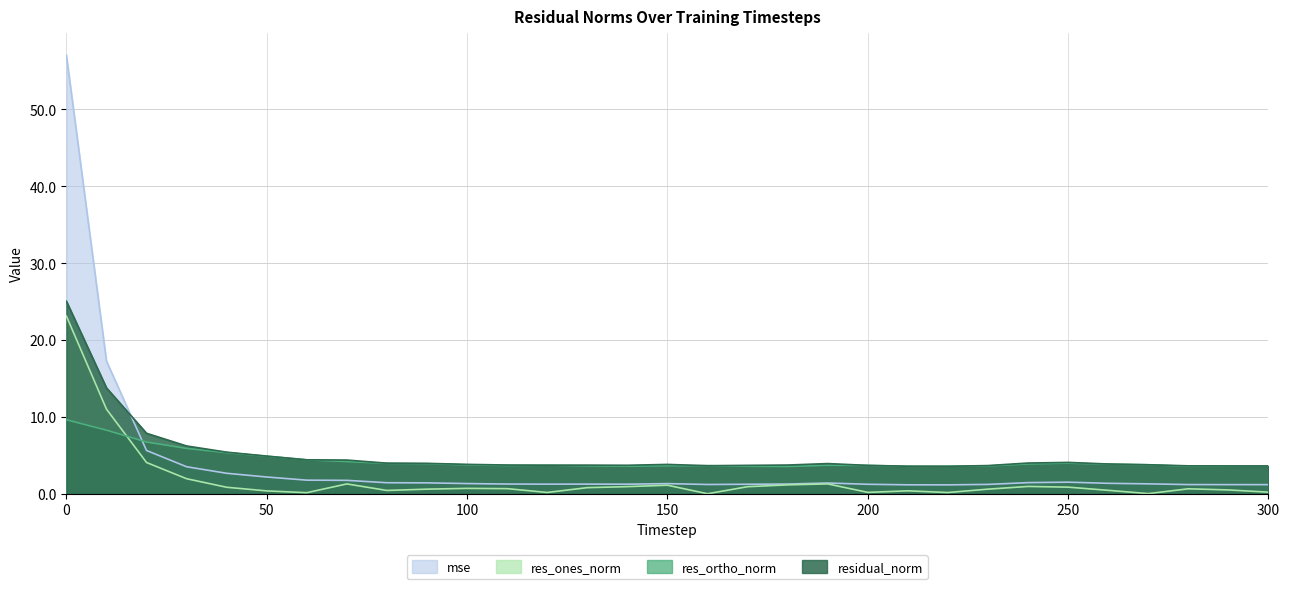

The value of residual_norm at 80 is 4.0. True or false?

True